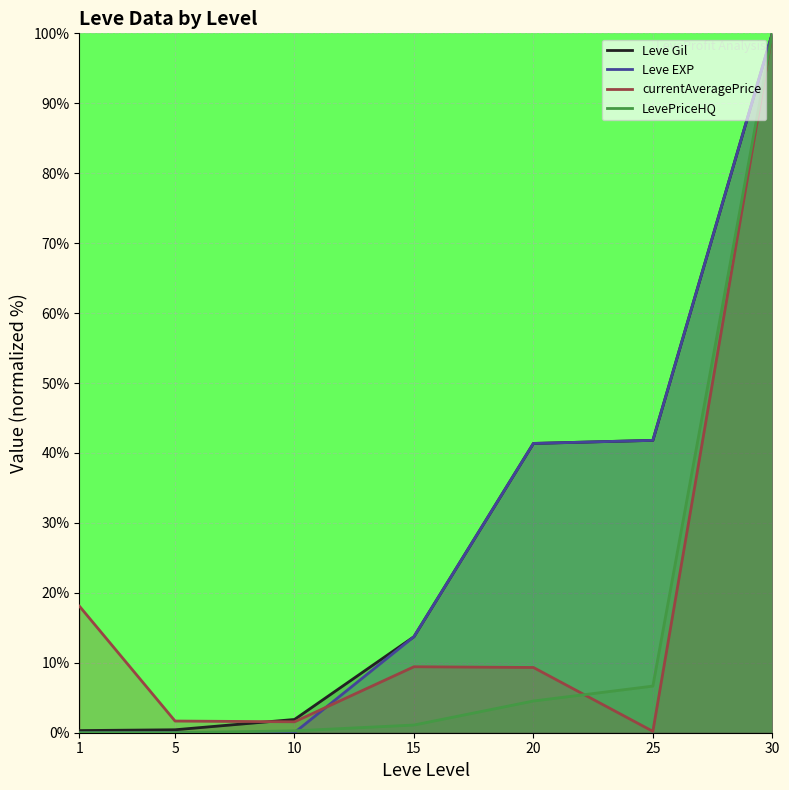

Reading left to right, list all the values displayed in this chart.

Leve Gil: 1=0.3	5=0.4	10=1.9	15=13.7	20=41.4	25=41.8	30=100.0
Leve EXP: 1=0.0	5=0.0	10=0.0	15=13.7	20=41.4	25=41.8	30=100.0
currentAveragePrice: 1=18.1	5=1.7	10=1.6	15=9.4	20=9.3	25=0.2	30=100.0
LevePriceHQ: 1=0.0	5=0.0	10=0.3	15=1.1	20=4.5	25=6.7	30=100.0